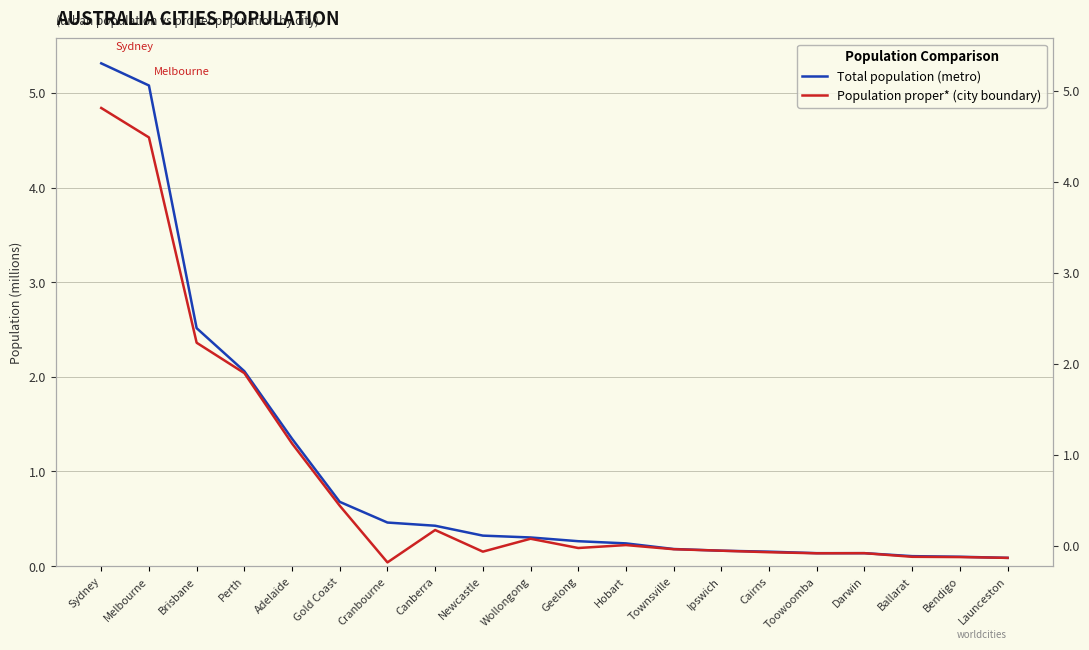

True or false: Population proper* (city boundary) and Total population (metro) intersect in this chart.

False